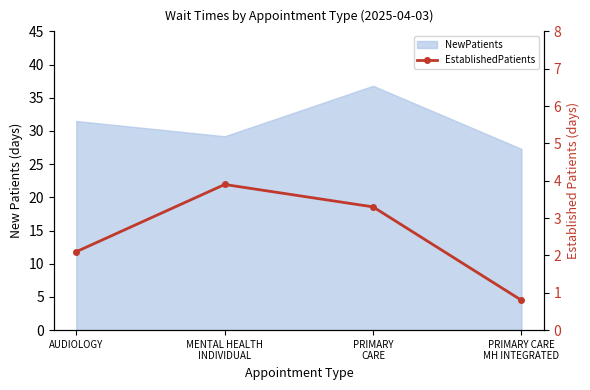

The chart shows a value of 3.7 at AUDIOLOGY. True or false?

False